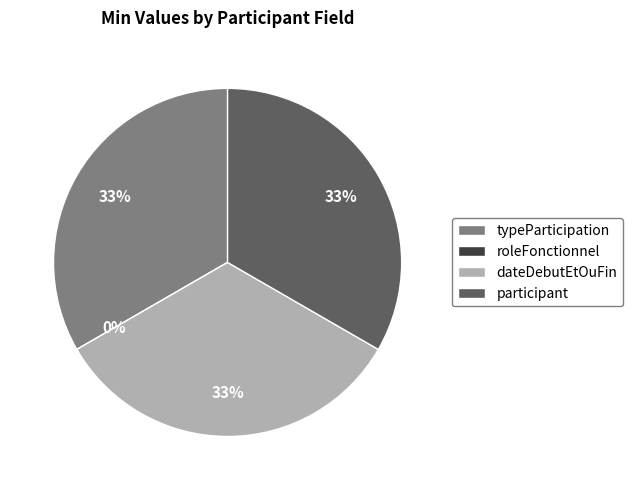

How many segments does this pie chart have?

4